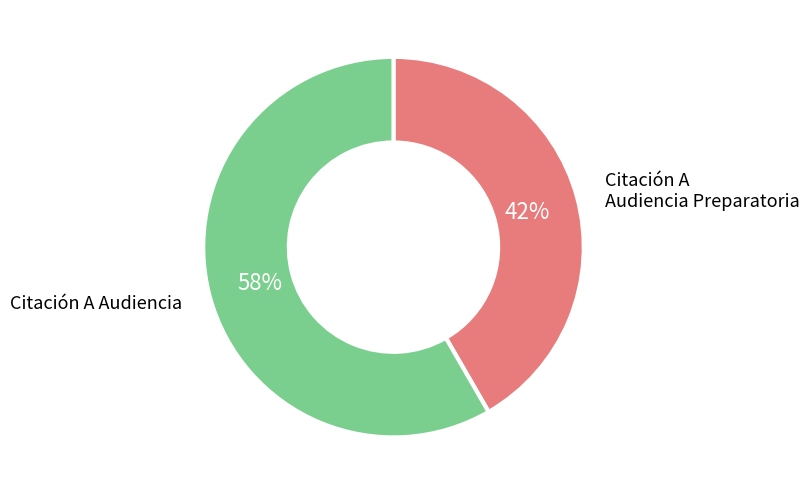

Is there a majority slice in this chart?

Yes